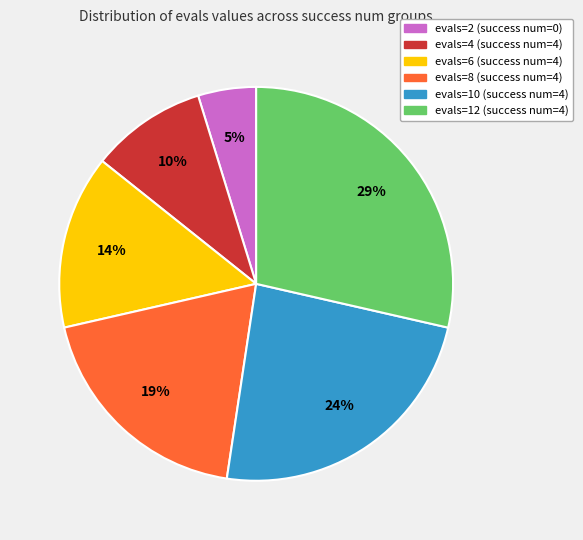

To the nearest percent, what is the average slice percentage?

17%